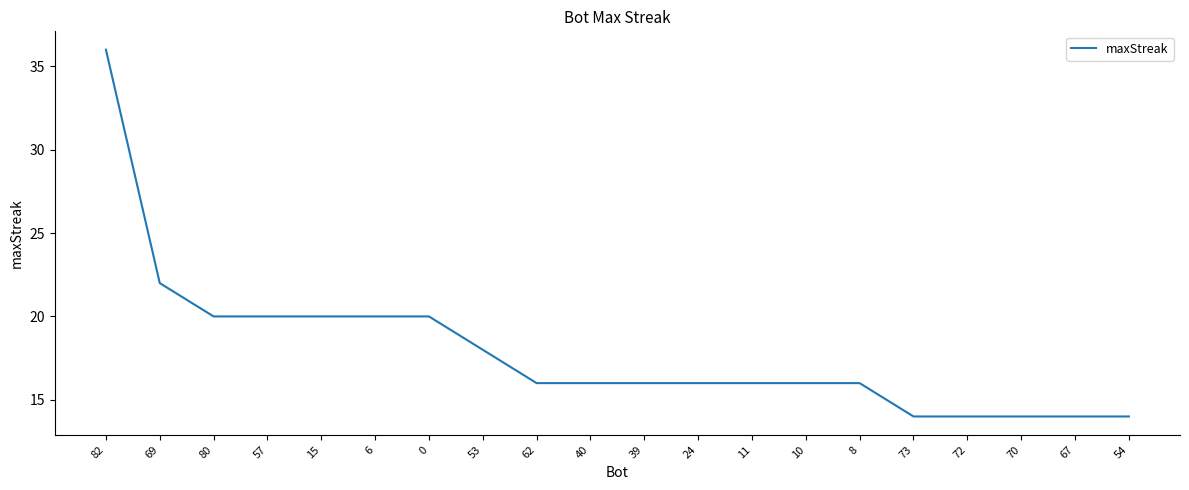

How many lines are shown in the chart?

1